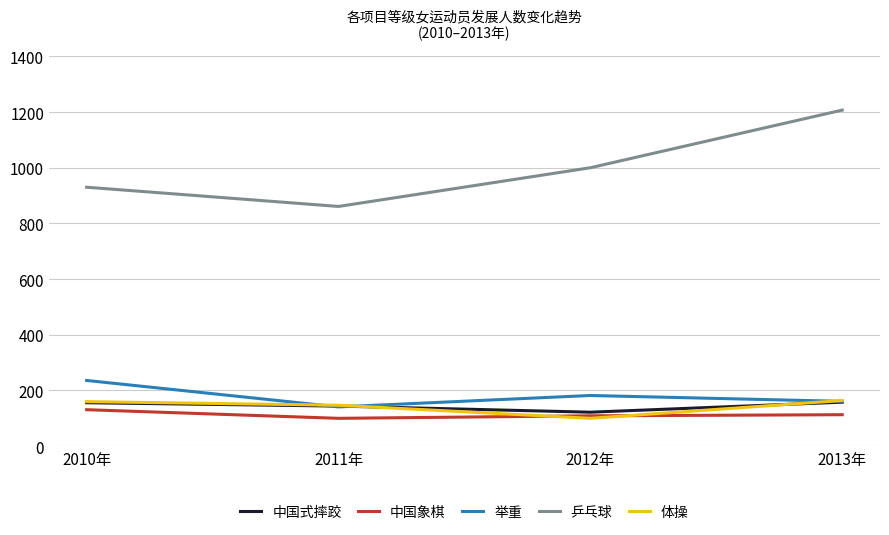

Which series has the largest total across all categories?

乒乓球